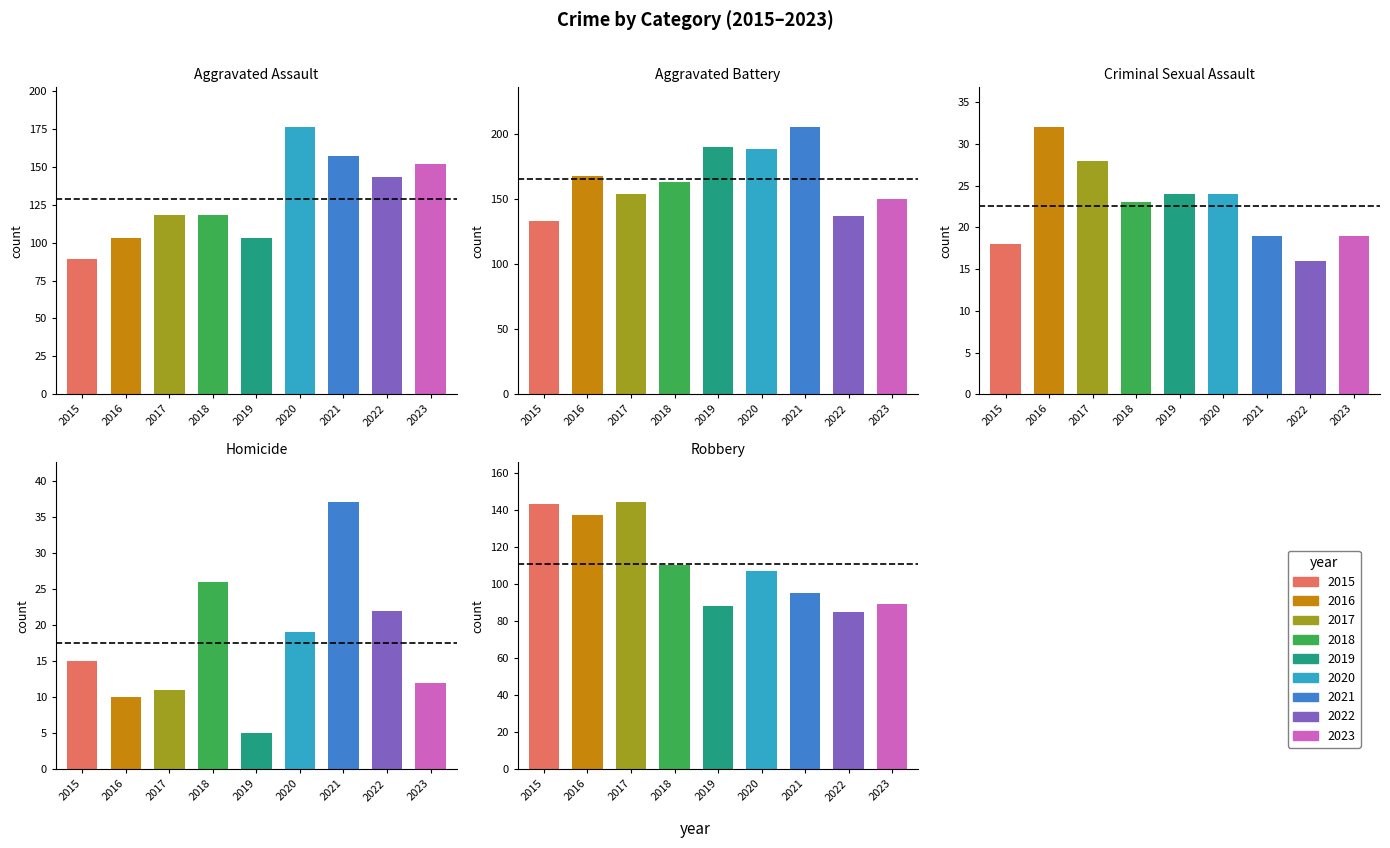

At which label is Robbery closest to 114?

2018